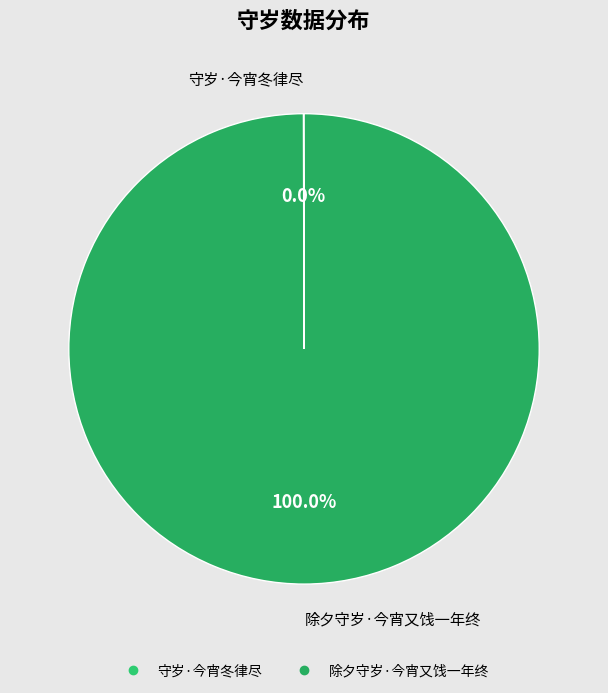

Does 除夕守岁·今宵又饯一年终 represent more than half of the total?

Yes